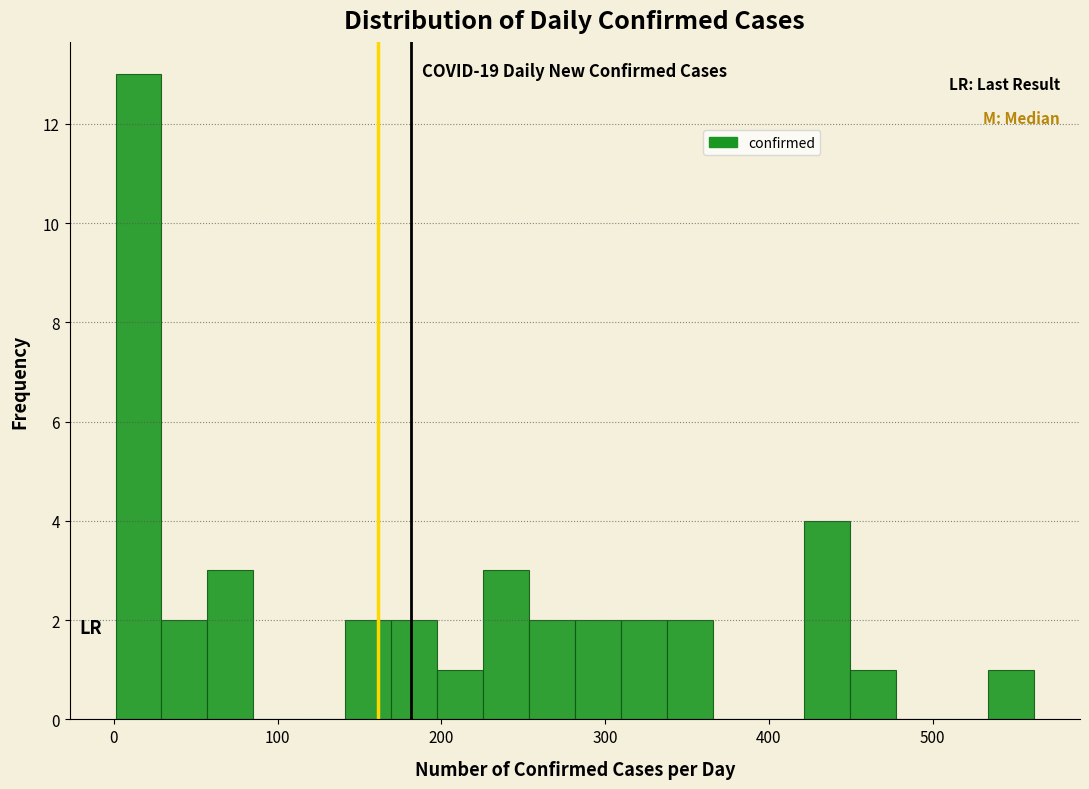

Read against the x-axis, roughly where is the centre of the tallest bar?

20